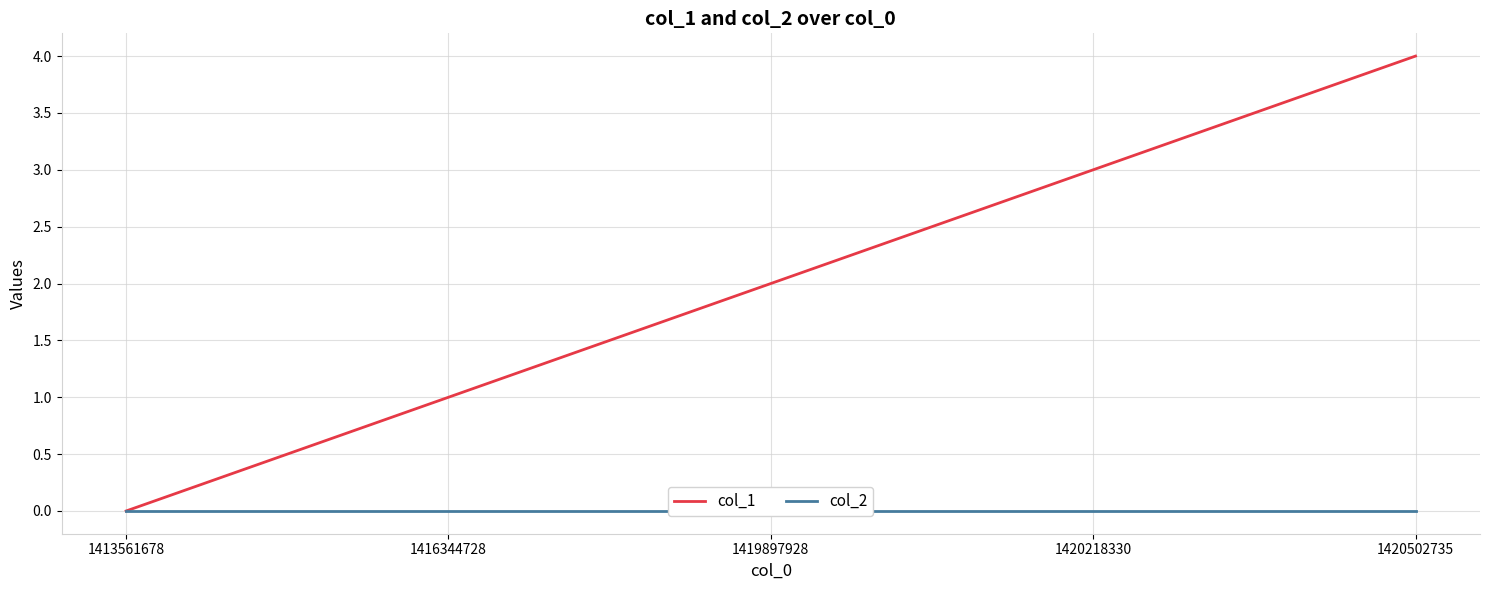

Reading left to right, list all the values displayed in this chart.

col_1: 1413561678=0	1416344728=1	1419897928=2	1420218330=3	1420502735=4
col_2: 1413561678=0	1416344728=0	1419897928=0	1420218330=0	1420502735=0